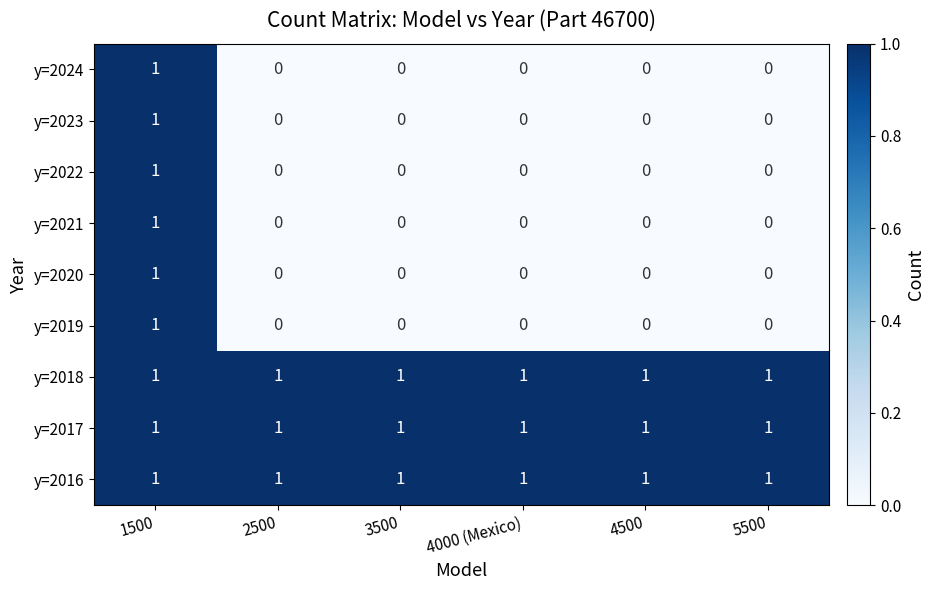

At which label does y=2021 reach its peak?

1500